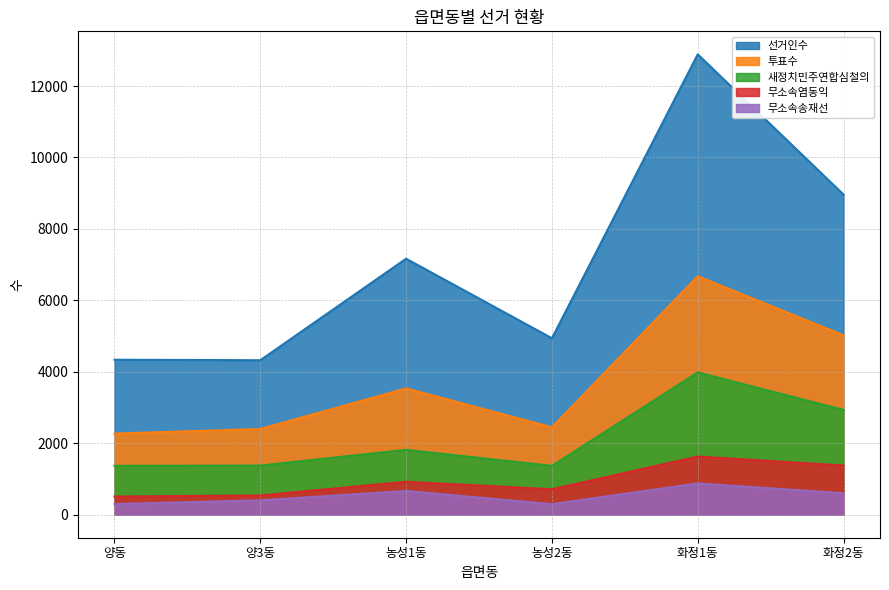

At which category is the sum across all series the highest?

화정1동